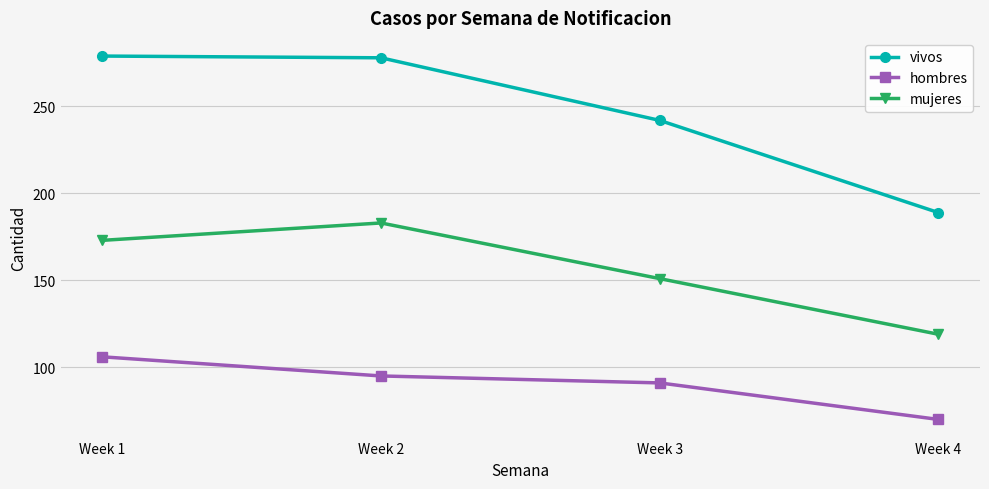

What is the value of the mujeres point at the 1st from the left?

173